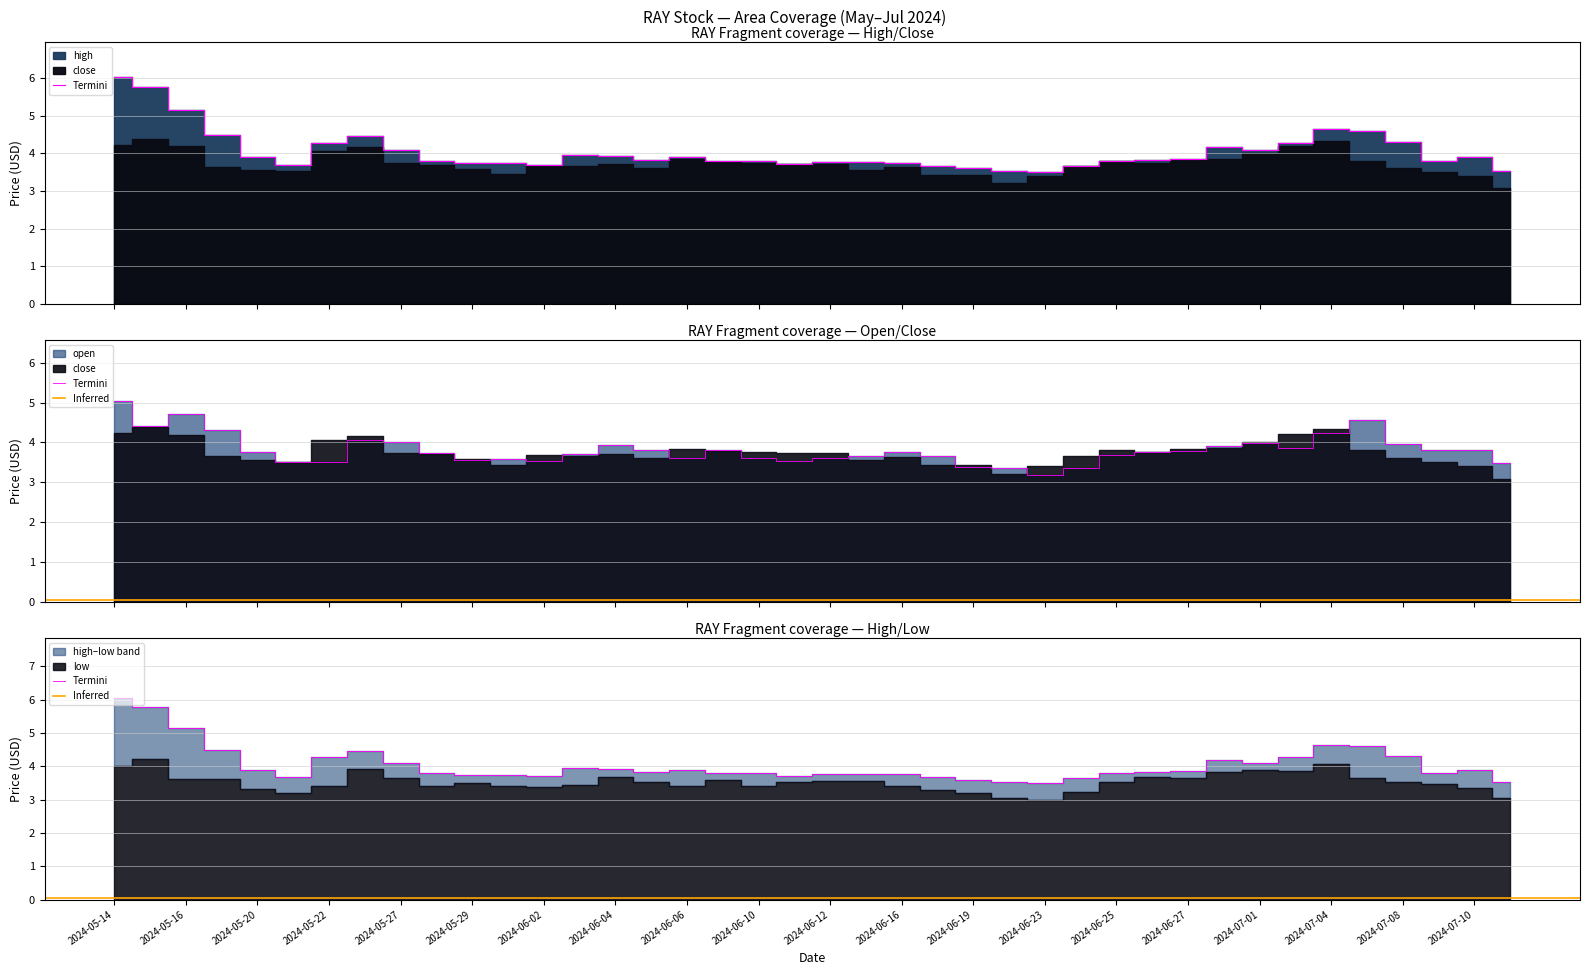

What is the sum of the open values at 2024-06-19 and 2024-07-04?

7.6